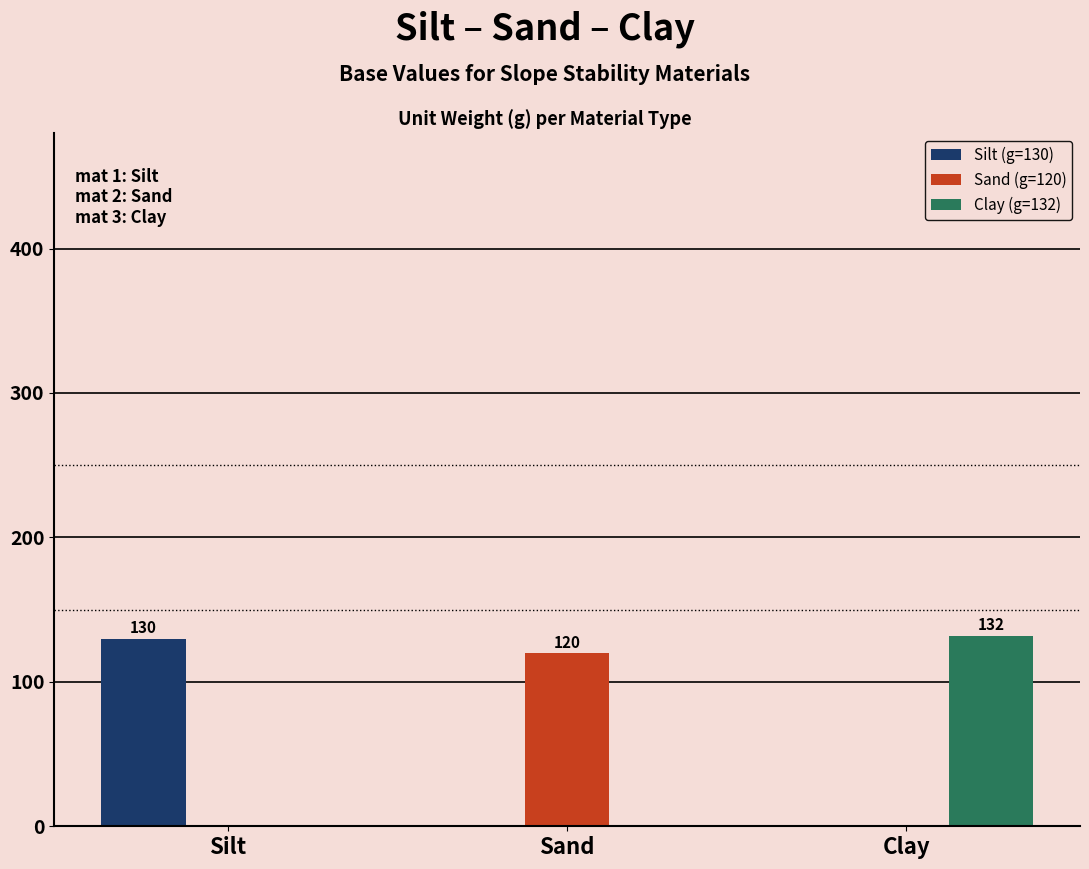

What is the total value across all series at Clay?

132